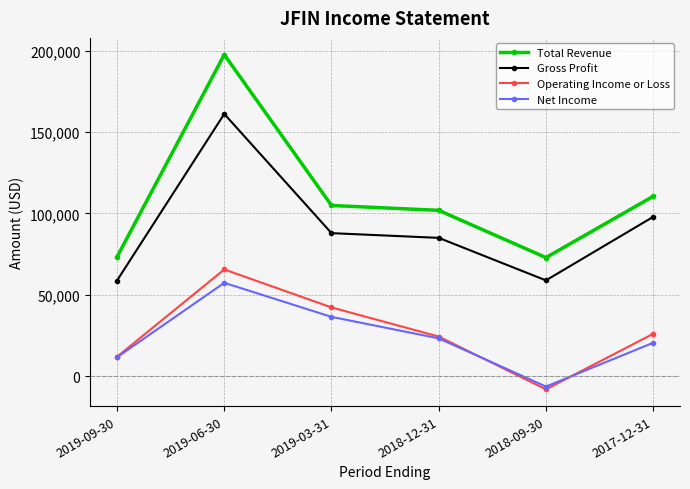

At which label does Gross Profit first exceed 87900?

2019-06-30